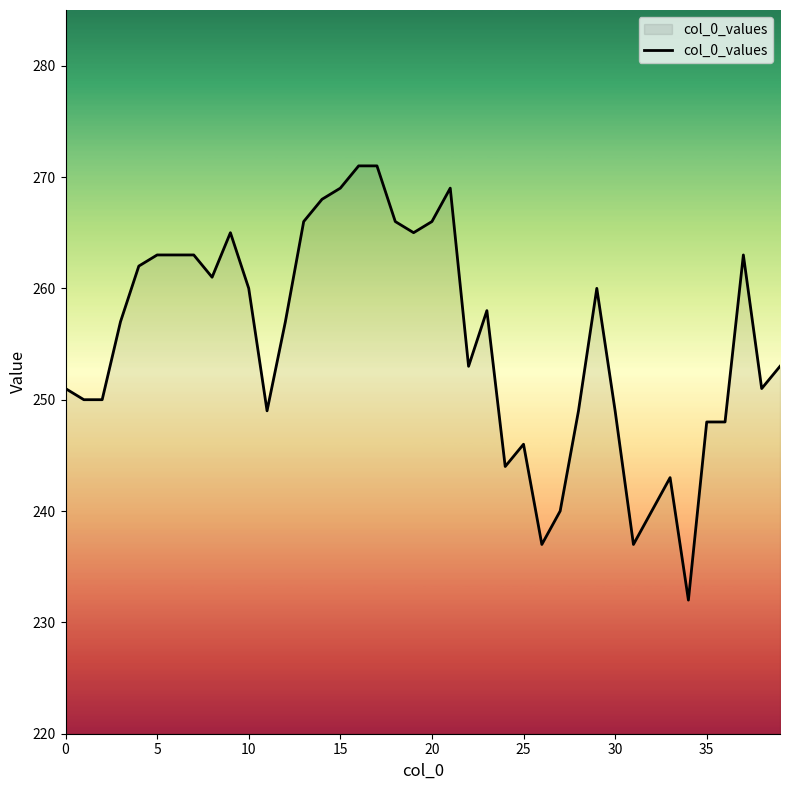

What is the difference between the maximum and minimum values?

39